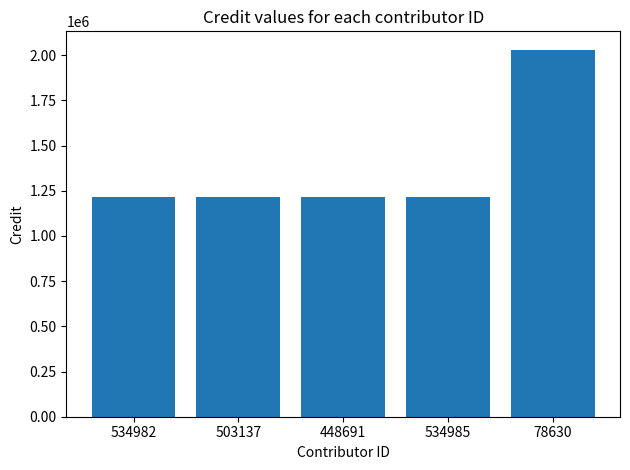

The chart shows a value of 1215240 at 534982. True or false?

True